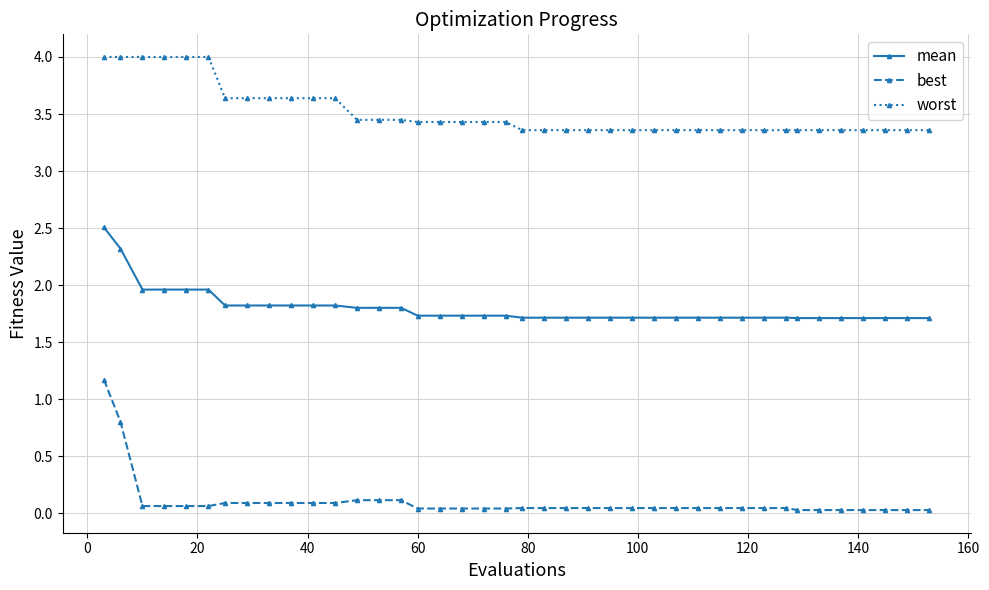

Which series has the largest total across all categories?

worst